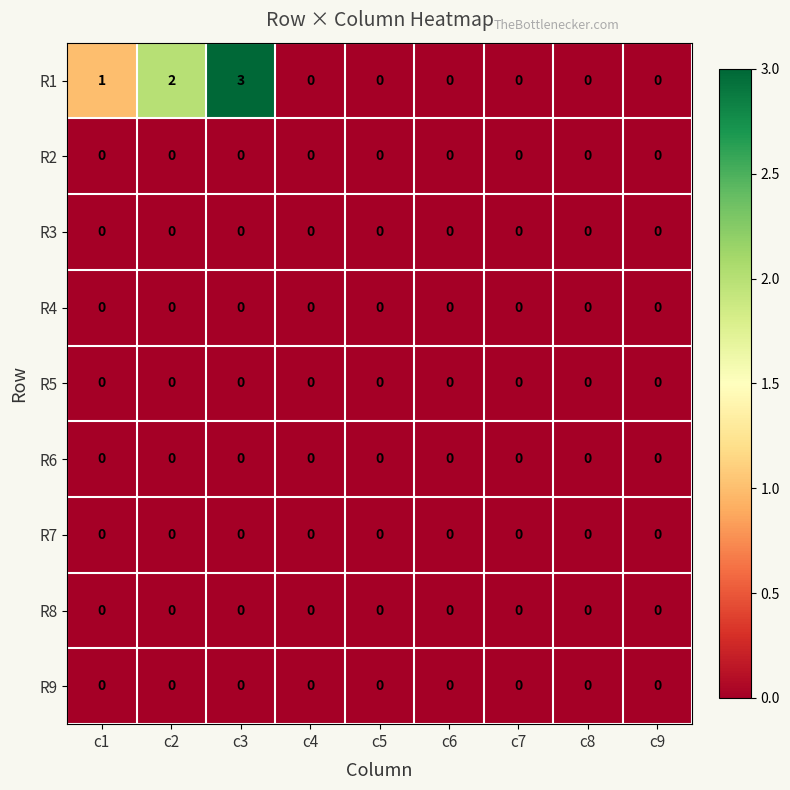

Which series changed the most between c3 and c8?

R1